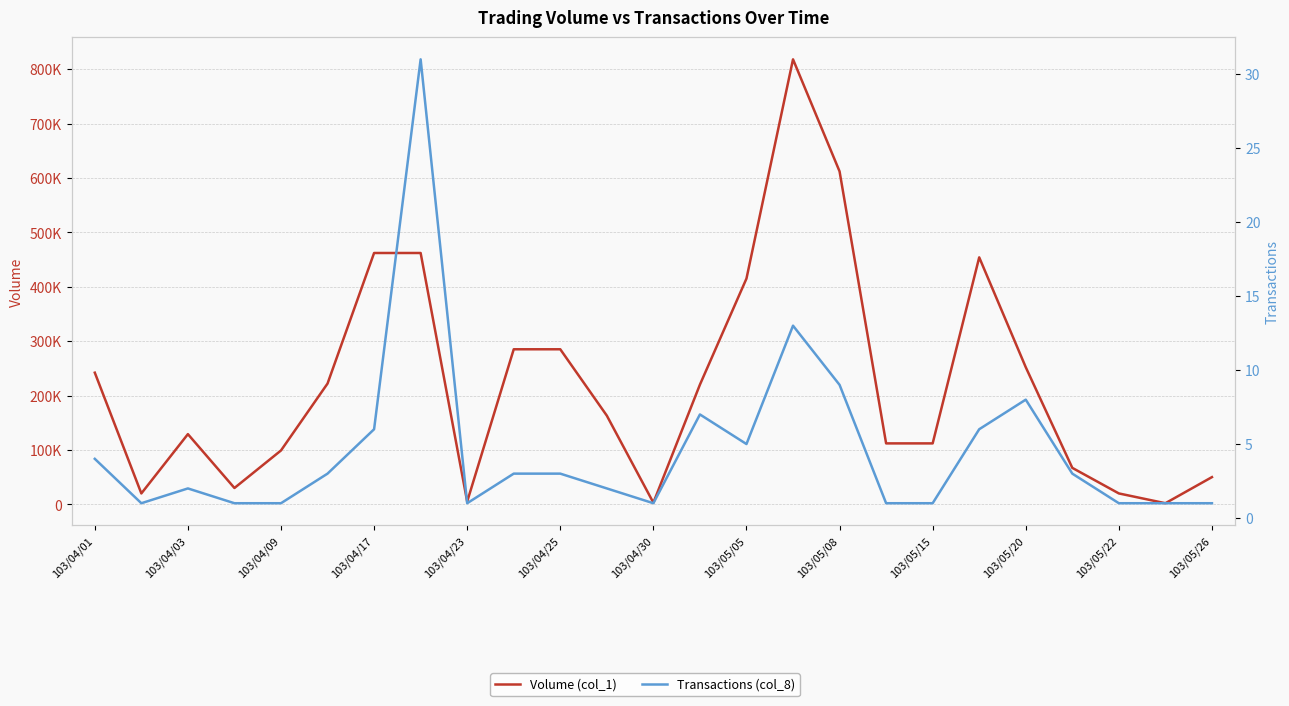

What is the difference between the maximum and minimum values in the Transactions (col_8) series?

30